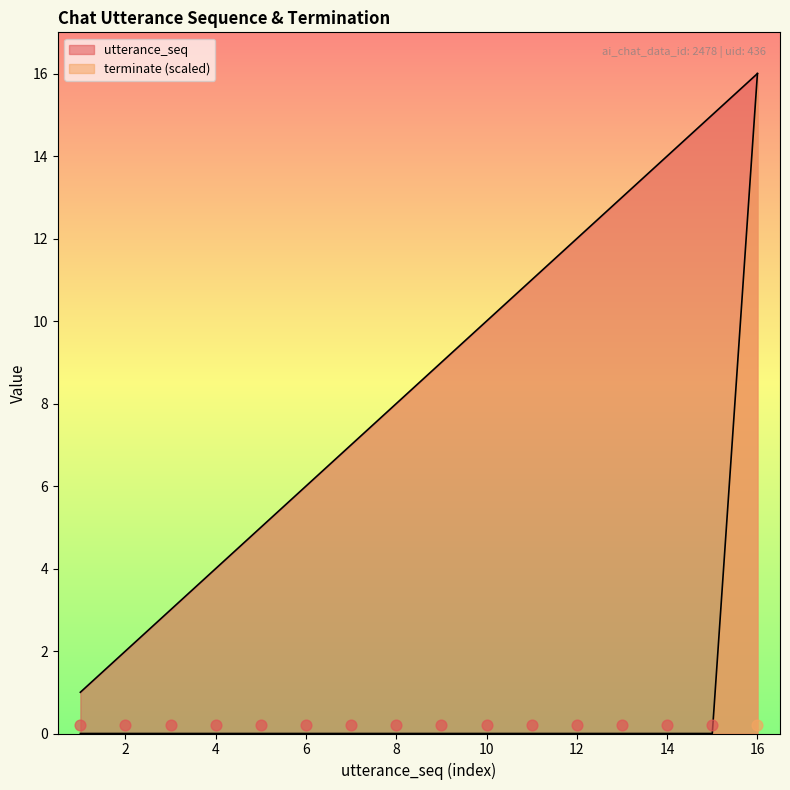

What is the total value across all series at 10?

10